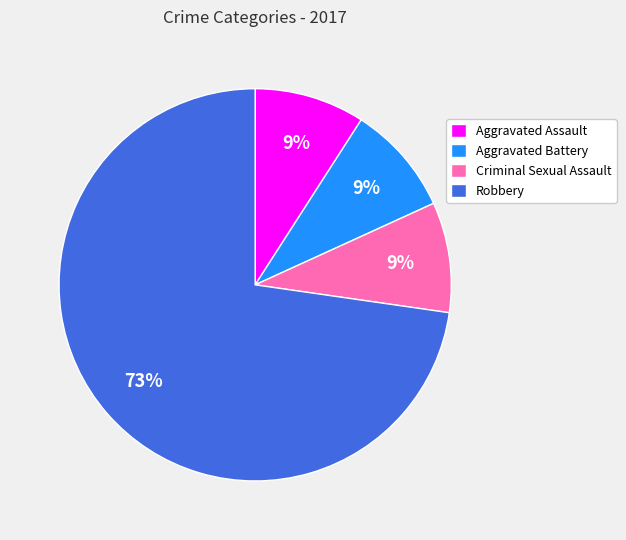

True or false: Aggravated Assault accounts for 9% of the total.

True